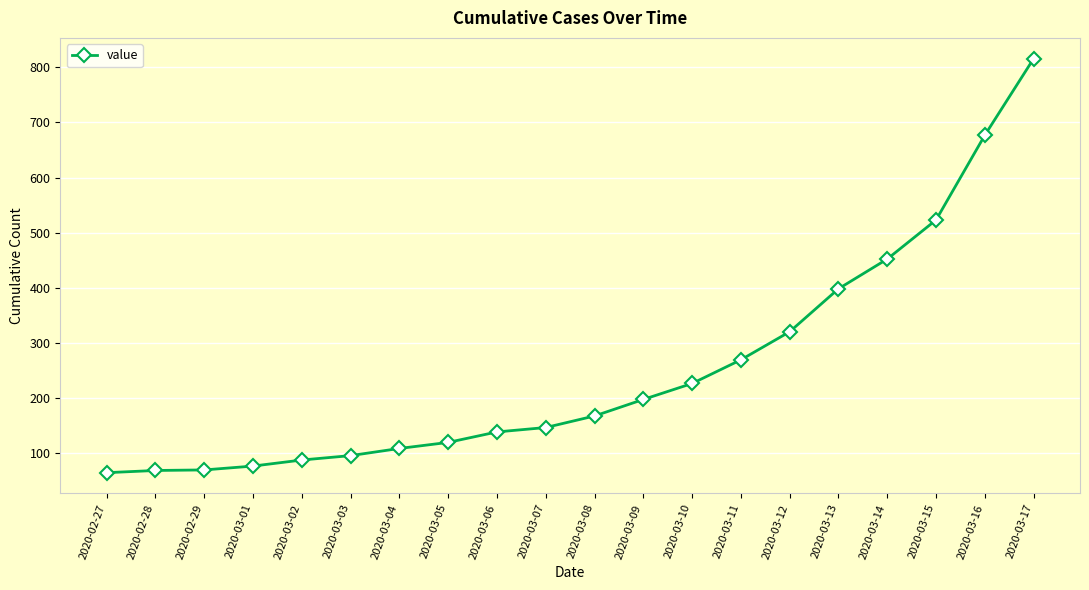

Is it true that the value at 2020-03-16 is 677?

True